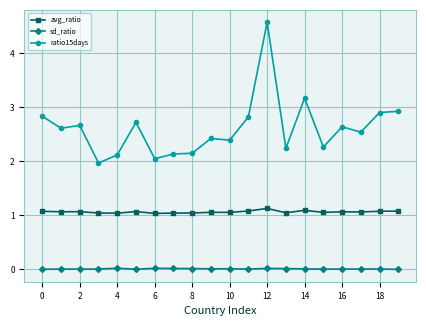

True or false: sd_ratio has more than 0 interior local peaks.

True